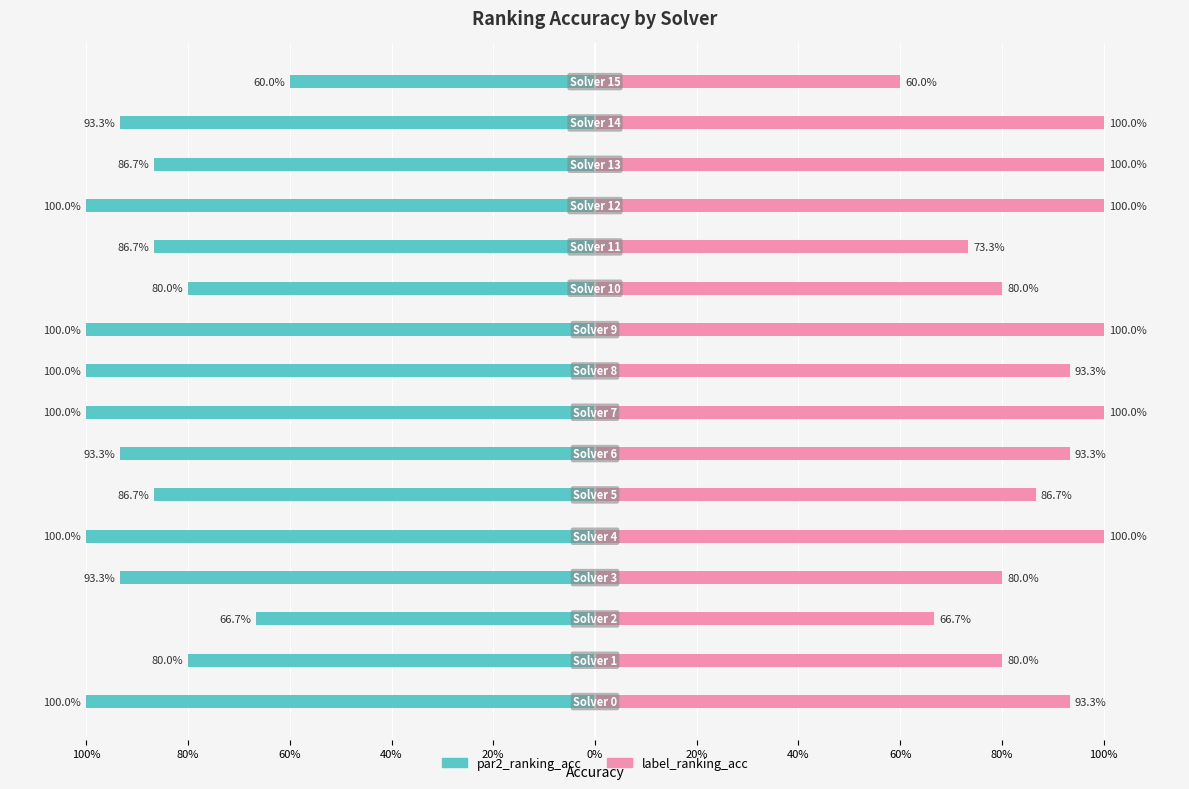

True or false: par2_ranking_acc has a value of -0.9 at 13.

True